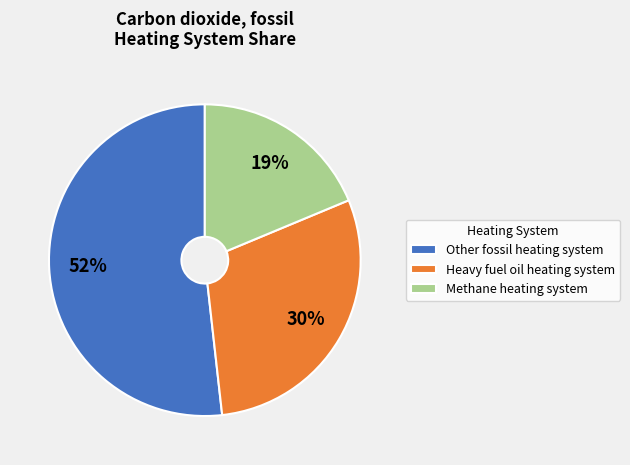

Which category has the biggest portion of the pie?

Other fossil heating system